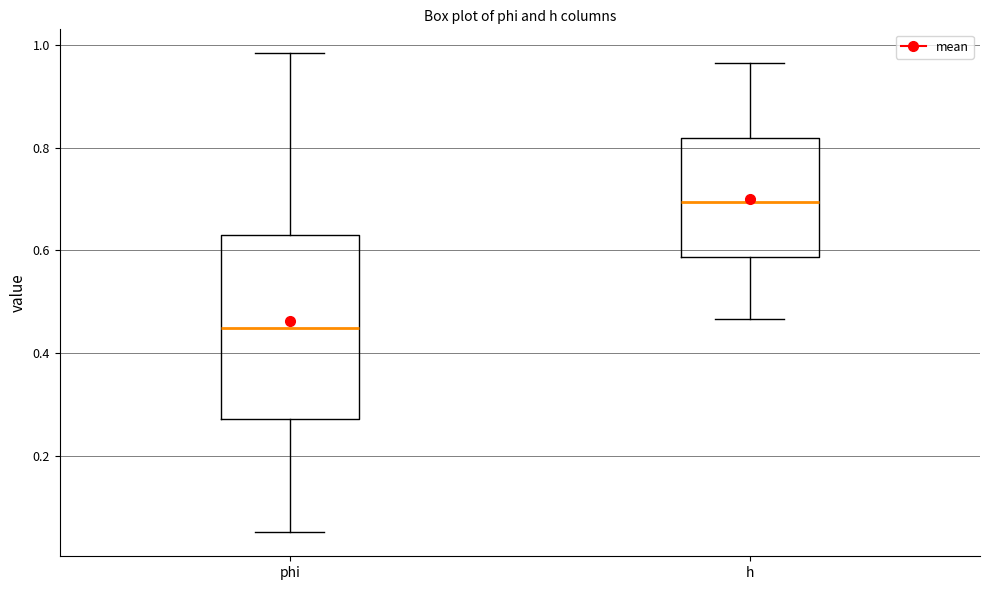

Where does the lower whisker of the box for phi end on the y-axis? The values are not printed on the chart, so give them approximately, as read against the axis.

0.06